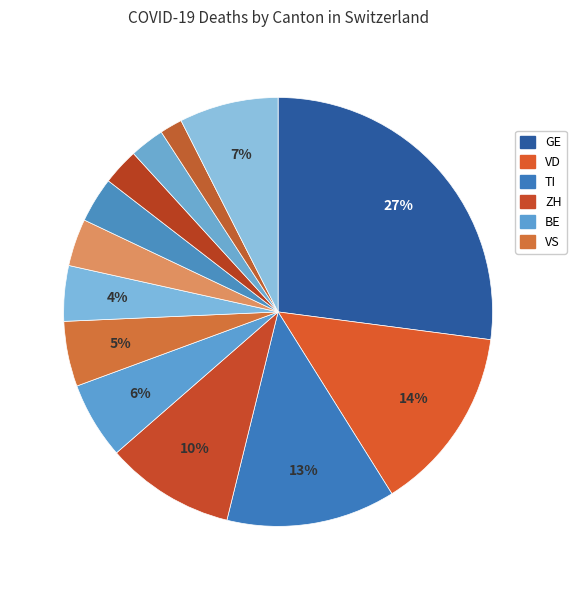

Rank the categories by value from highest to lowest.

GE, VD, TI, ZH, Other, BE, VS, GR, BS, FR, SG, AG, SO